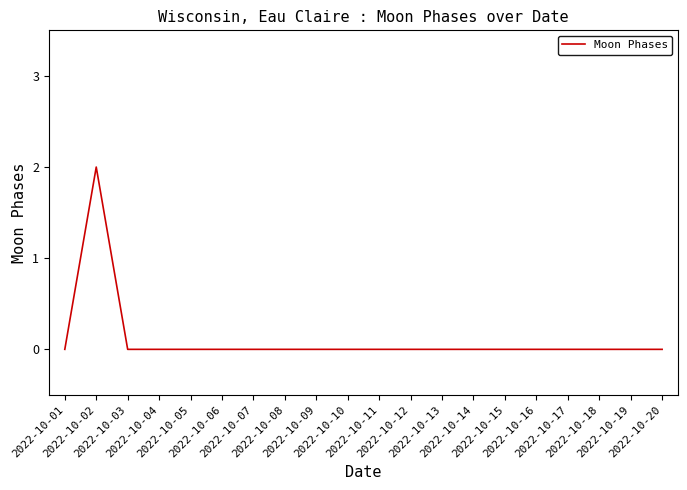

What is the difference between the maximum and minimum values?

2